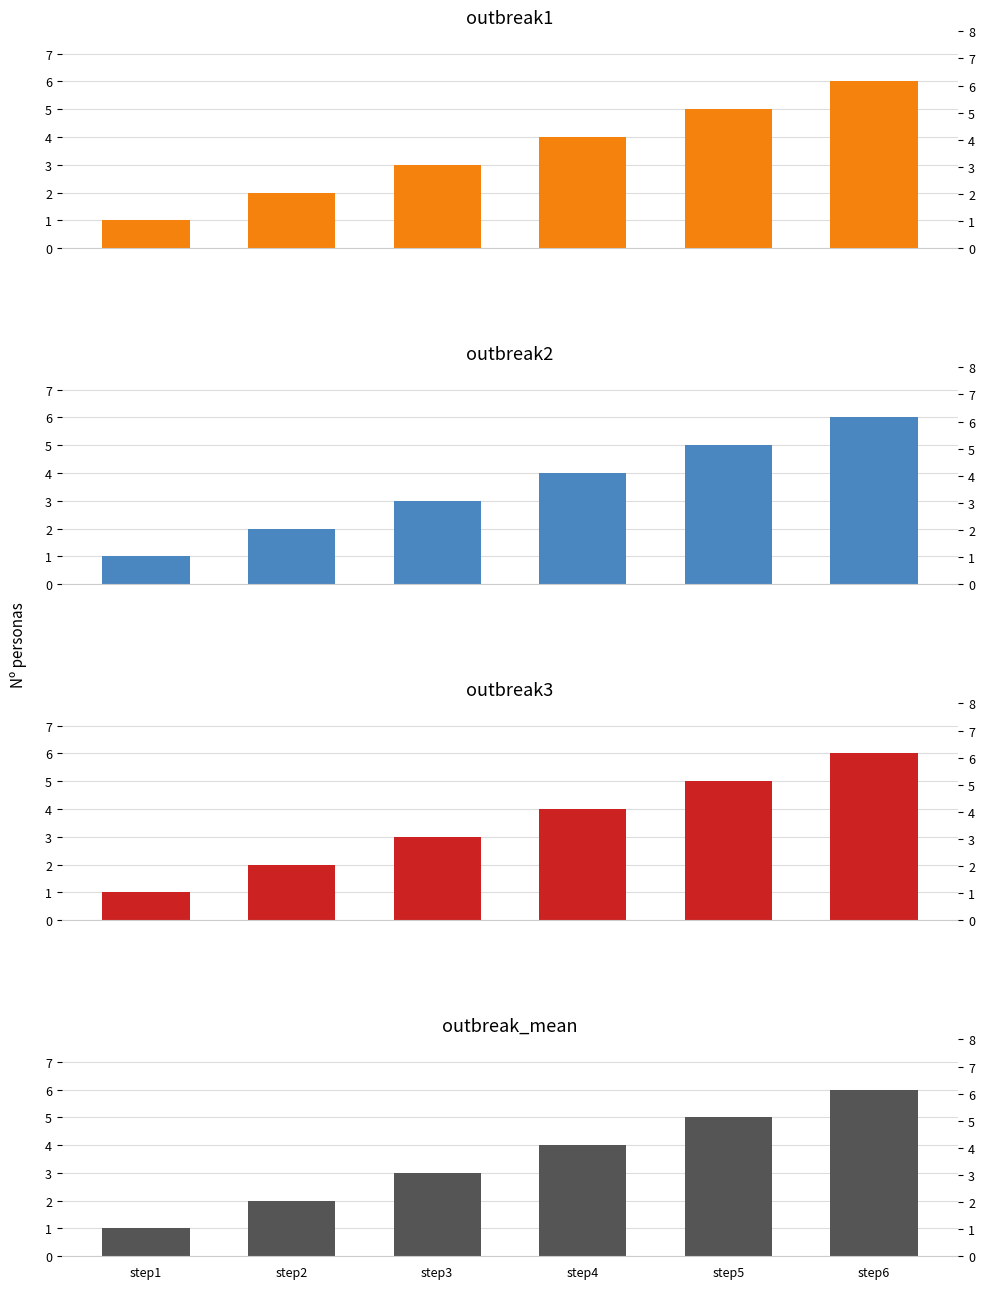

What is the difference between the second highest and second lowest values in the outbreak2 series?

3